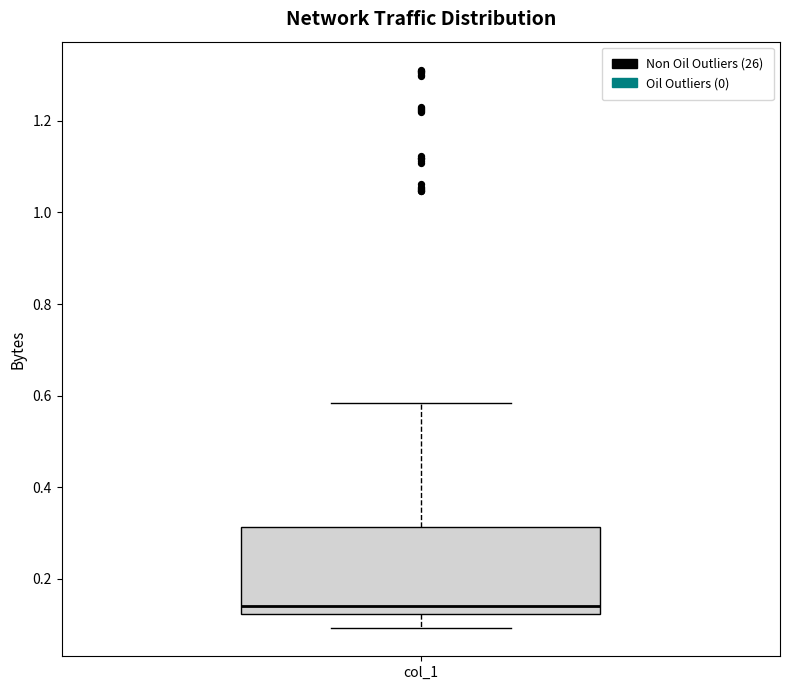

Transcribe this box plot: give where the median line is, the range the box spans, and where the two whiskers end, as read against the y-axis. The values are not printed on the chart, so give them approximately, as read against the axis.

median 0.14, box 0.12 to 0.32, whiskers 0.10 to 0.58